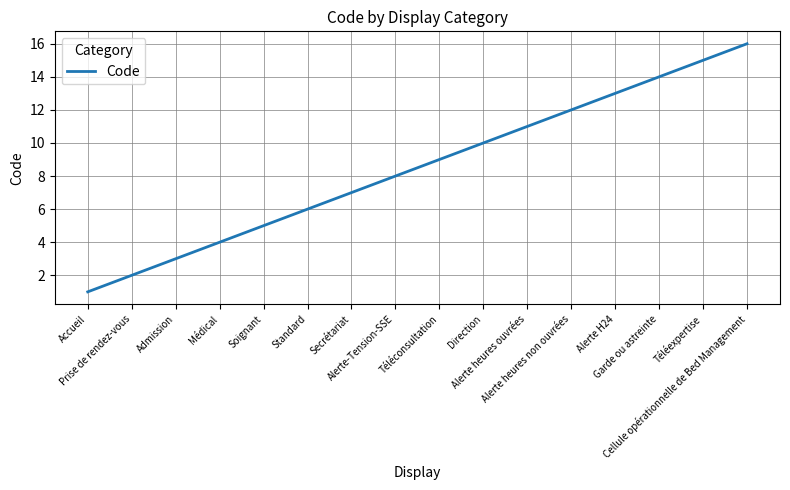

List the labels in order of value, largest first.

Cellule opérationnelle de Bed Management, Téléexpertise, Garde ou astreinte, Alerte H24, Alerte heures non ouvrées, Alerte heures ouvrées, Direction, Téléconsultation, Alerte-Tension-SSE, Secrétariat, Standard, Soignant, Médical, Admission, Prise de rendez-vous, Accueil